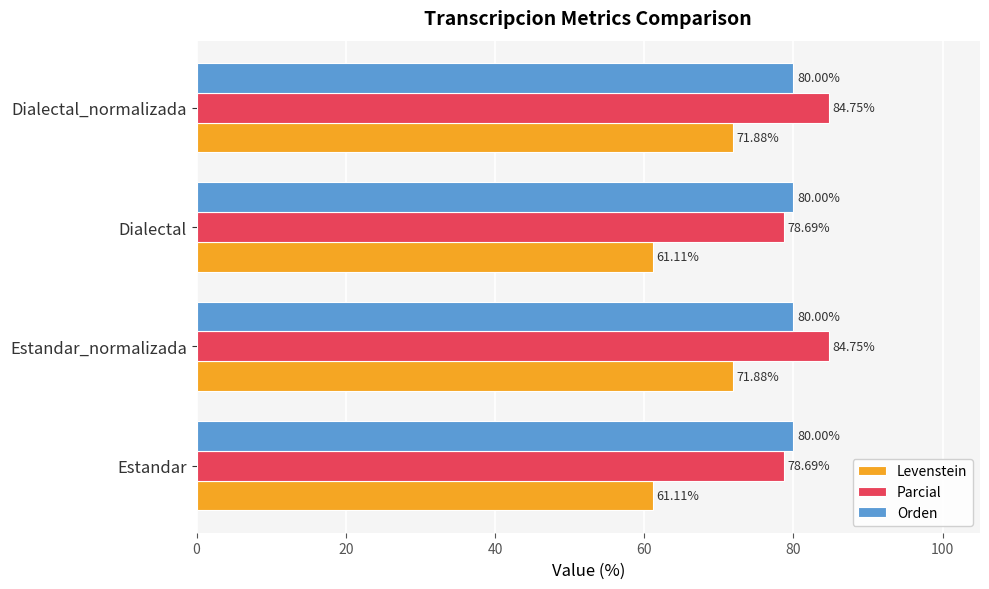

What is the difference between the second highest and second lowest values in the Parcial series?

6.1